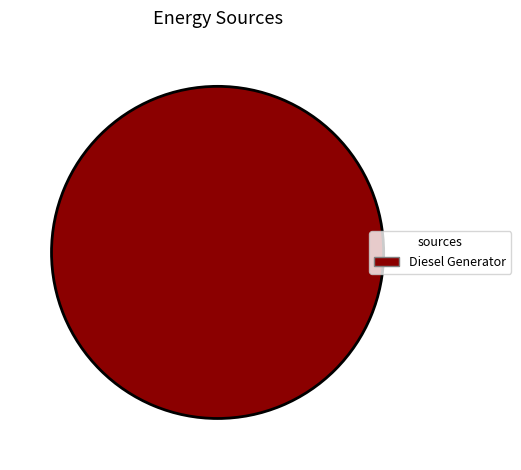

Which category accounts for the majority?

Diesel Generator